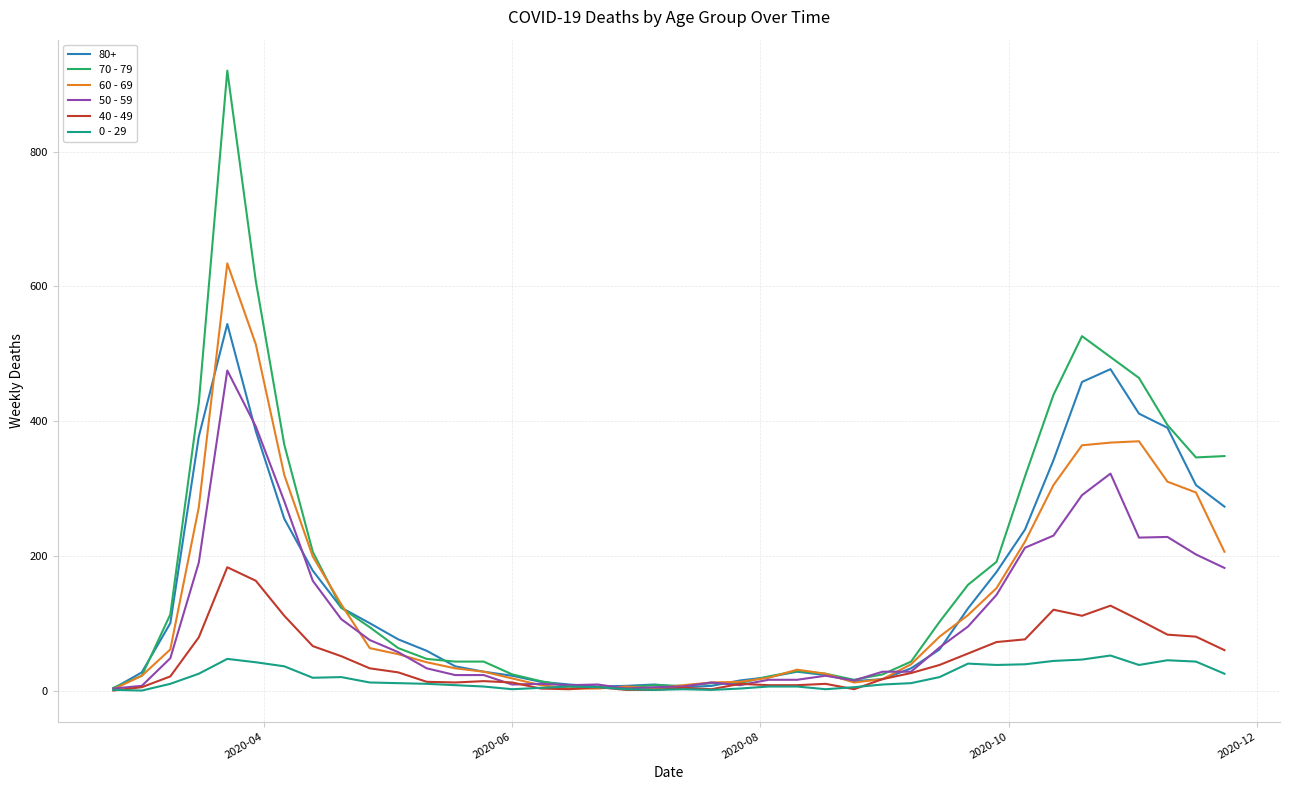

Which series has the widest spread of values?

70 - 79